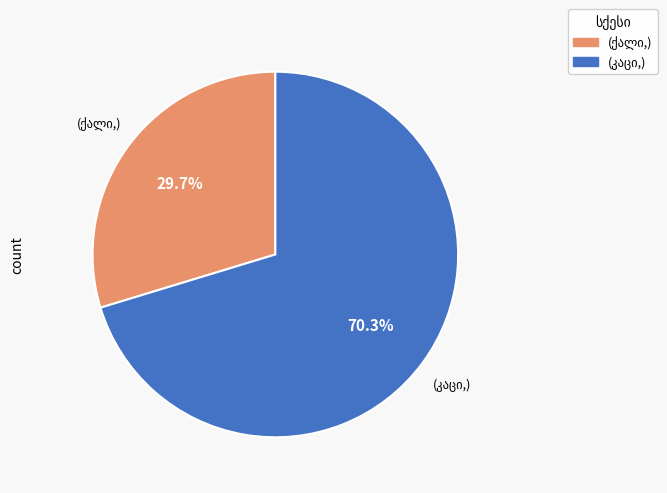

Is there any slice that represents more than half of the pie?

Yes